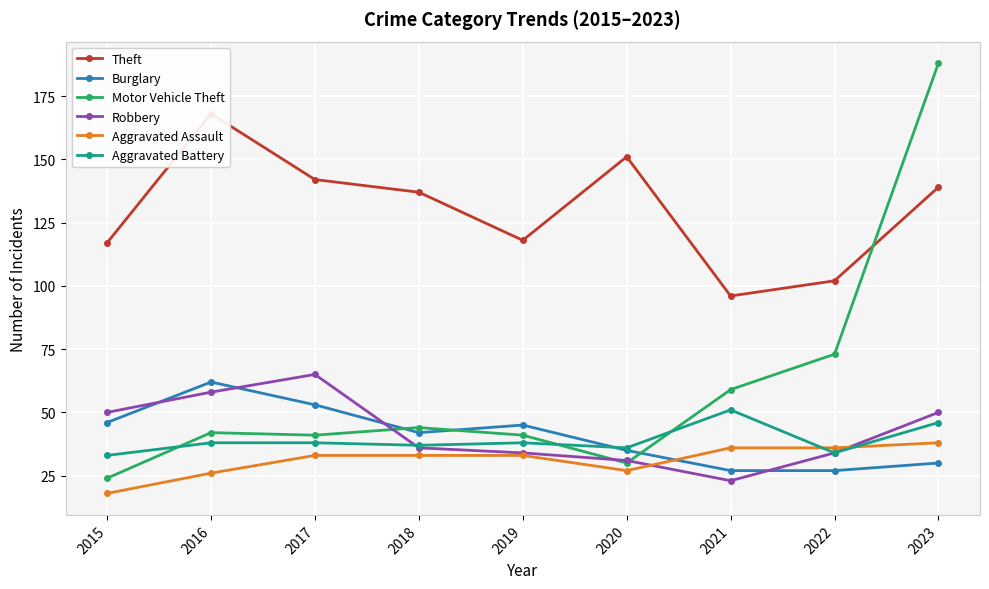

Is the value of Aggravated Assault at 2022 greater than the value of Burglary at 2020?

Yes